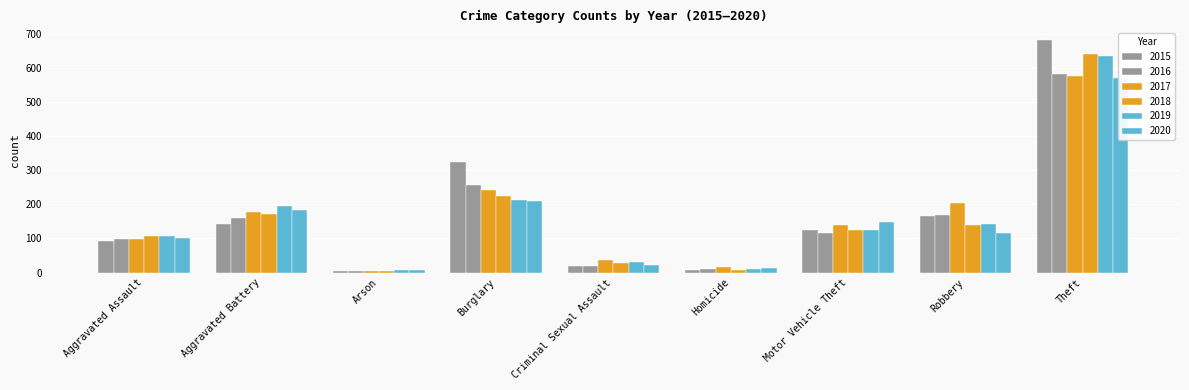

How many groups of bars are there?

9